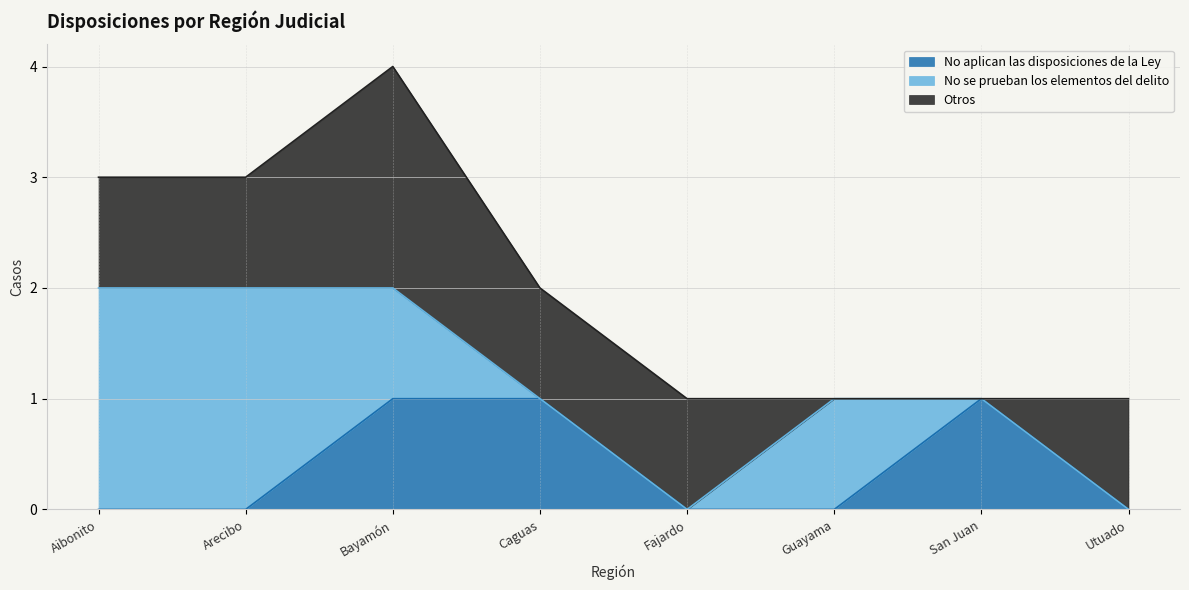

The value of No aplican las disposiciones de la Ley at Utuado is -1. True or false?

False